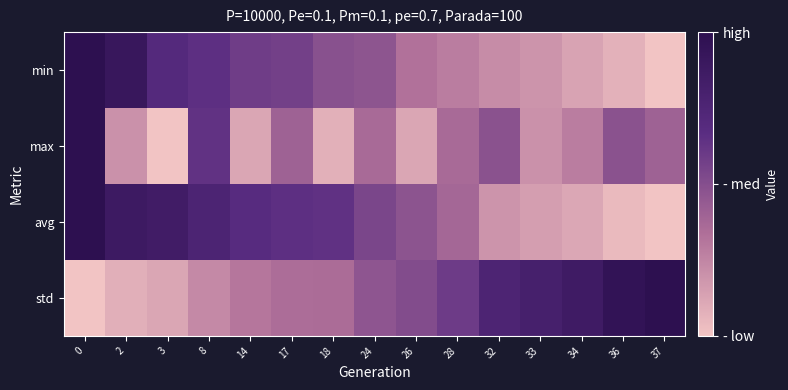

What is the spread (max minus min) of values at 34?

0.8